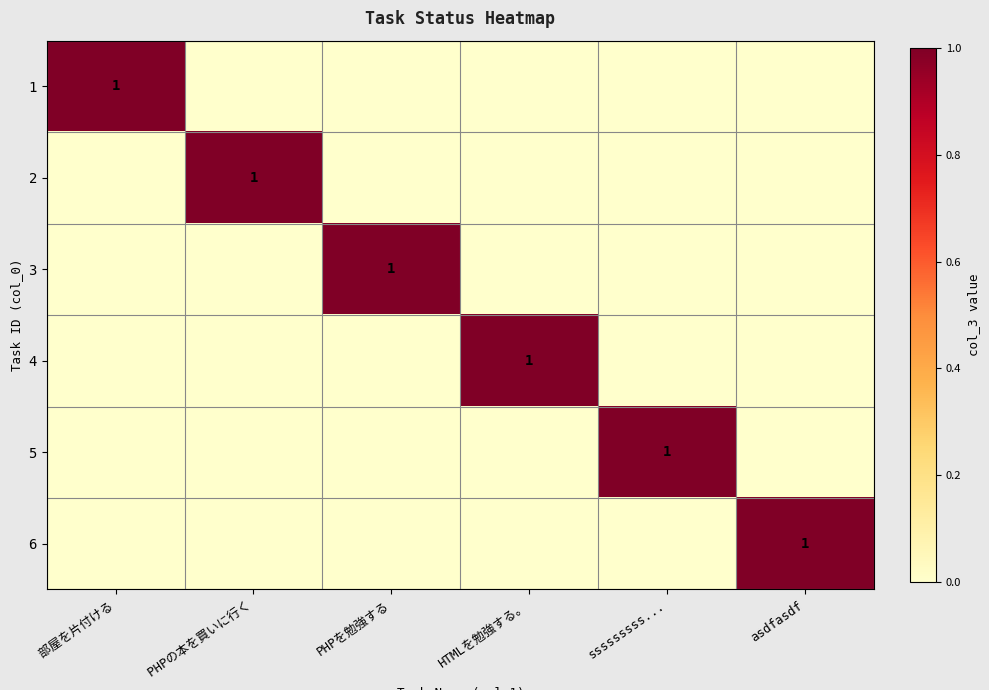

How many distinct data groups are displayed?

6